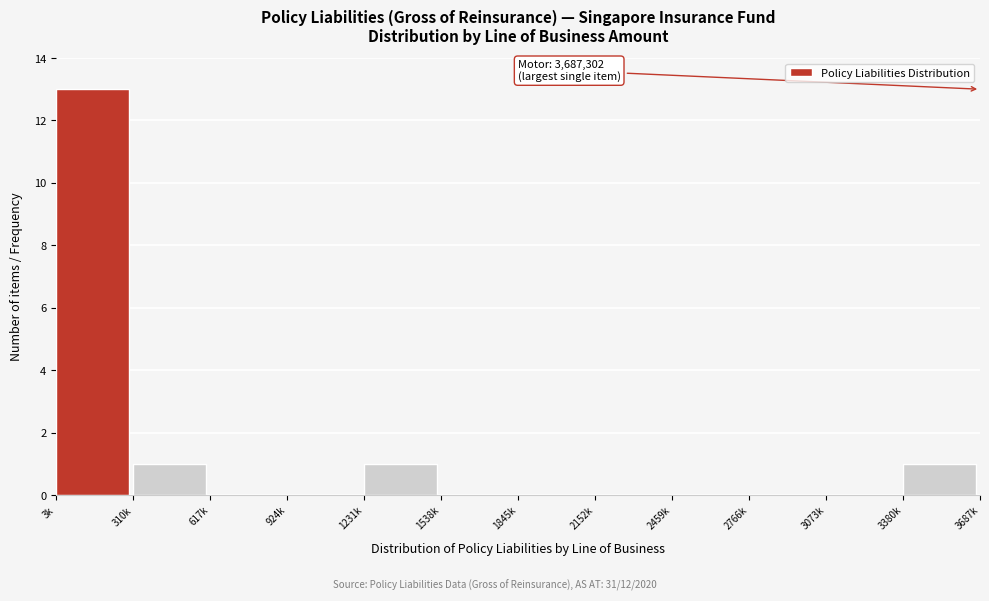

Reading right to left, transcribe all the data shown in this chart.

3380k=1	3073k=0	2766k=0	2459k=0	2152k=0	1845k=0	1538k=0	1231k=1	924k=0	617k=0	310k=1	3k=13